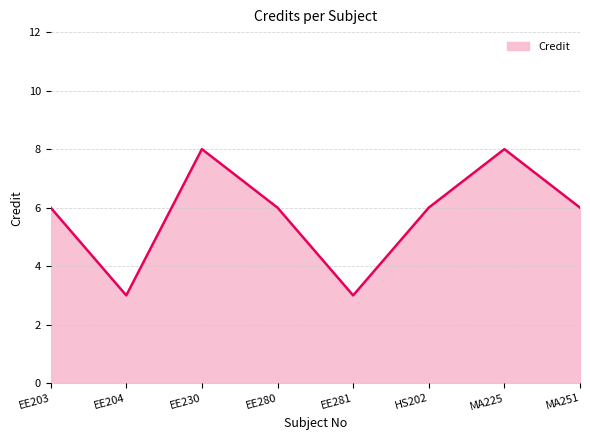

The value at MA225 is 12. True or false?

False